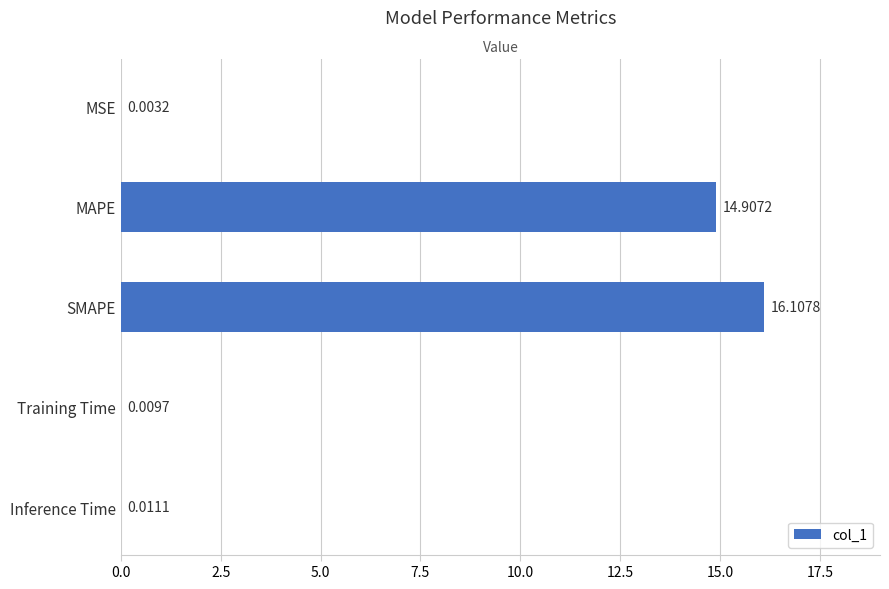

Which has a higher value, Training Time or MSE?

Training Time